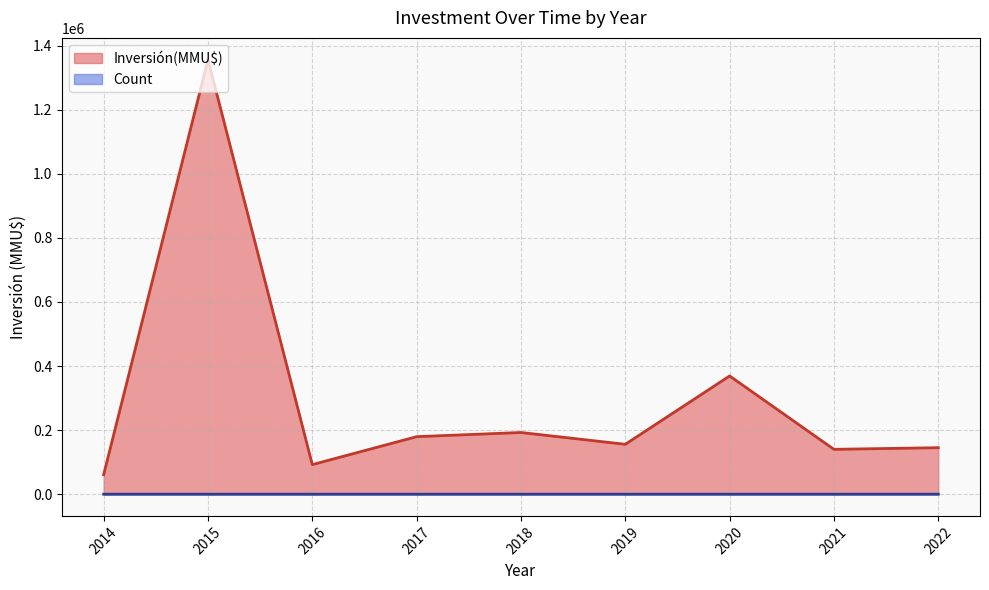

The value of Inversión(MMU$) at 2020 is 224895. True or false?

False